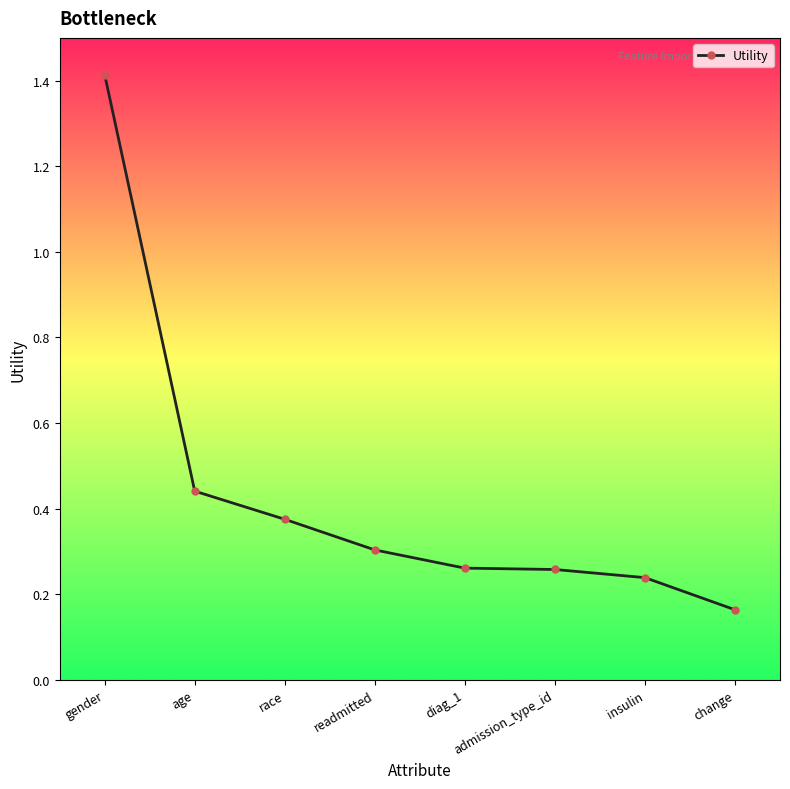

What is the sum of the values at insulin and diag_1?

0.5